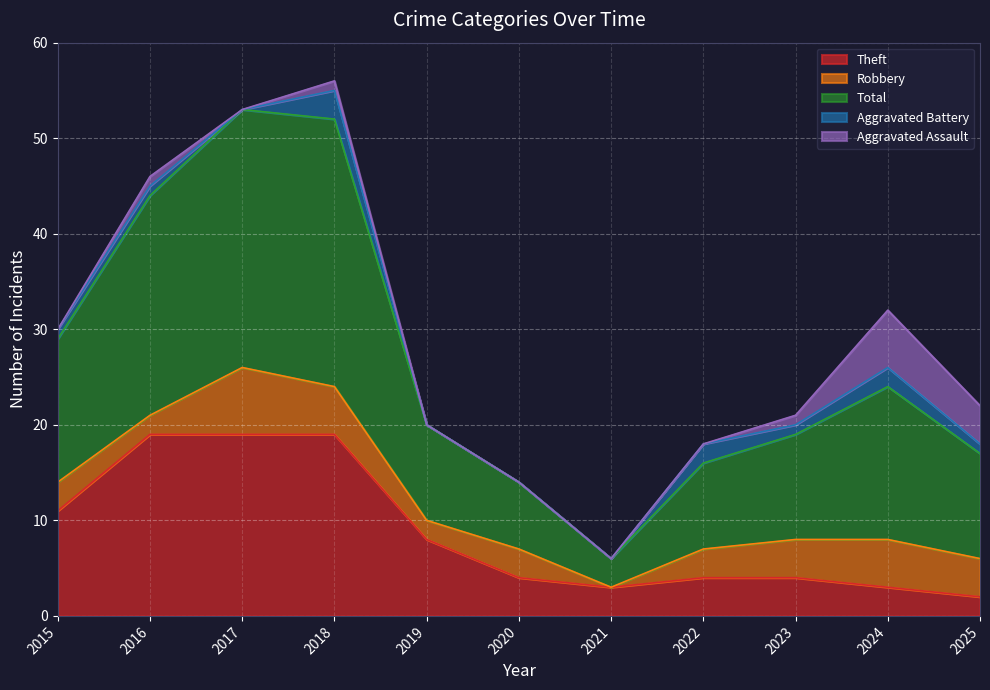

Which series changed the most between 2017 and 2025?

Theft